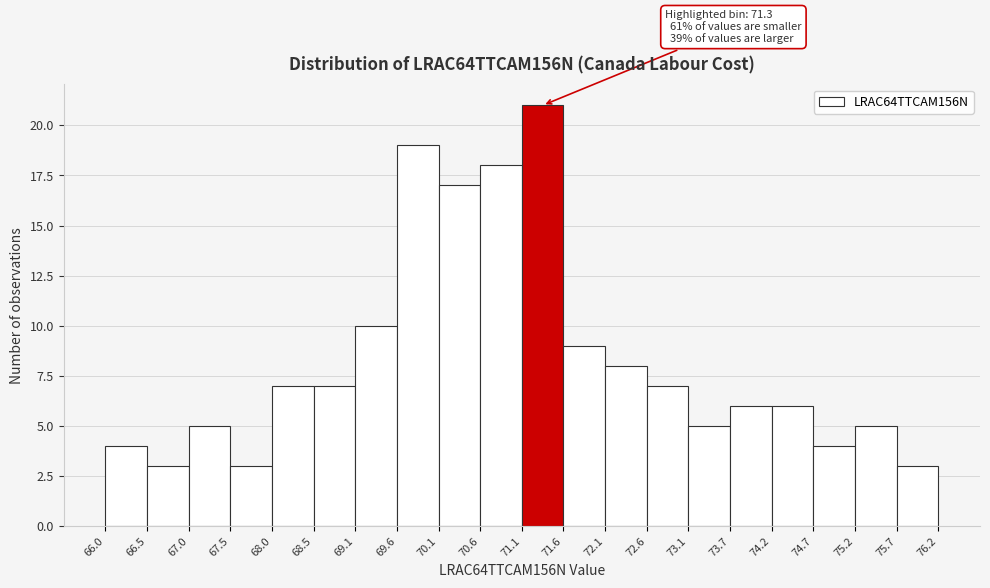

Which range on the x-axis has the tallest bar?

71.1 to 71.6